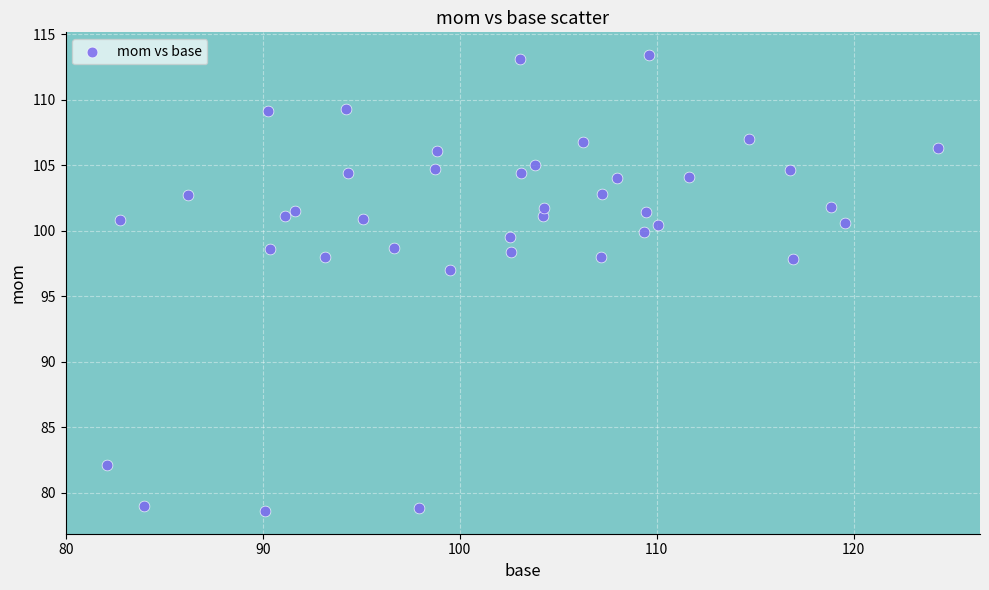

What Y value in the scatter plot is closest to 96?

97.0